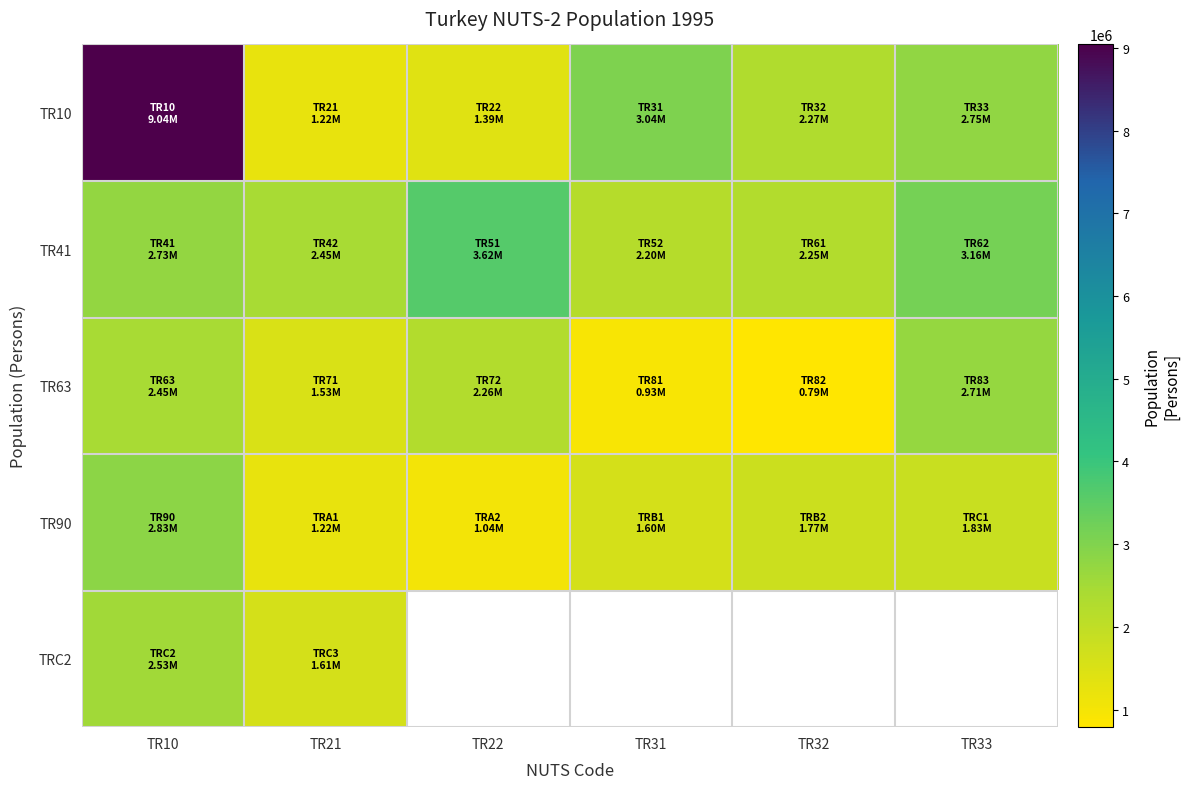

What is the sum of the TR41 values at TR32 and TR21?

4699227.0